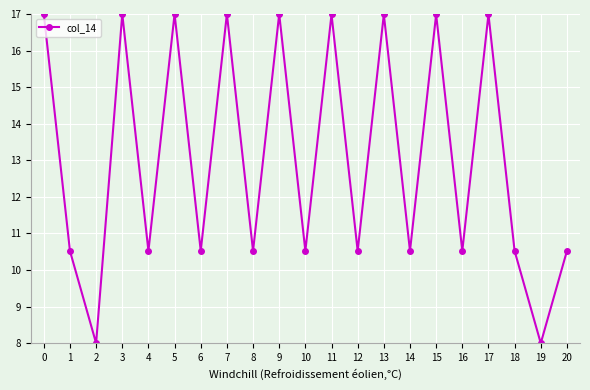

Reading right to left, list all the values displayed in this chart.

10.5	8.0	10.5	17.0	10.5	17.0	10.5	17.0	10.5	17.0	10.5	17.0	10.5	17.0	10.5	17.0	10.5	17.0	8.0	10.5	17.0